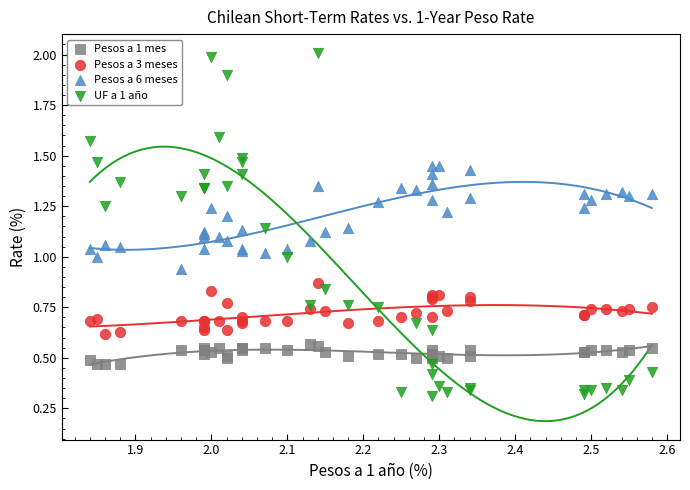

Which series contains the lowest Y value?

UF a 1 año